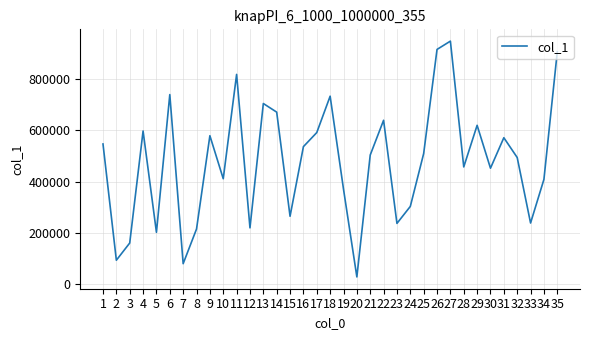

The value at 26 is 915154. True or false?

True